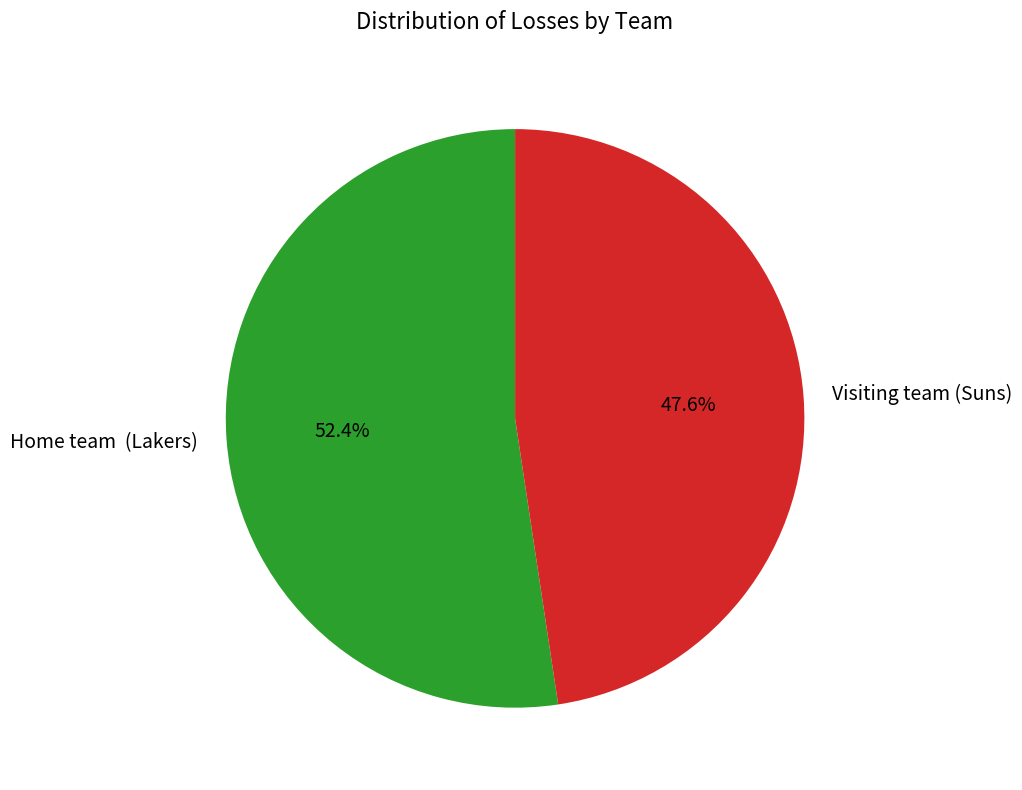

Is there a majority slice in this chart?

Yes